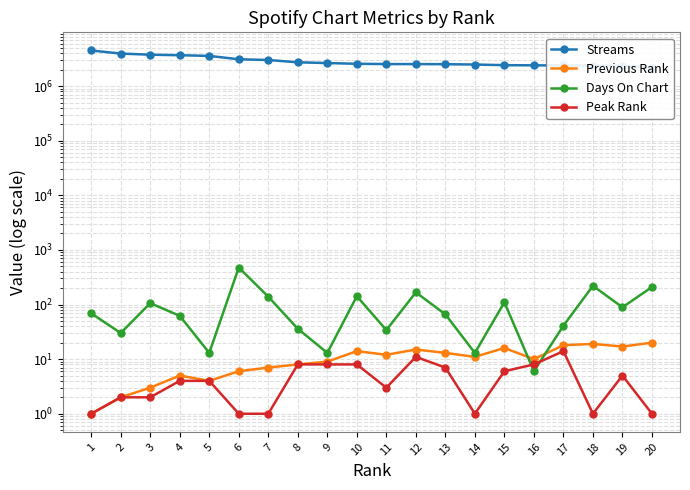

What value does the Peak Rank series have at 11?

3